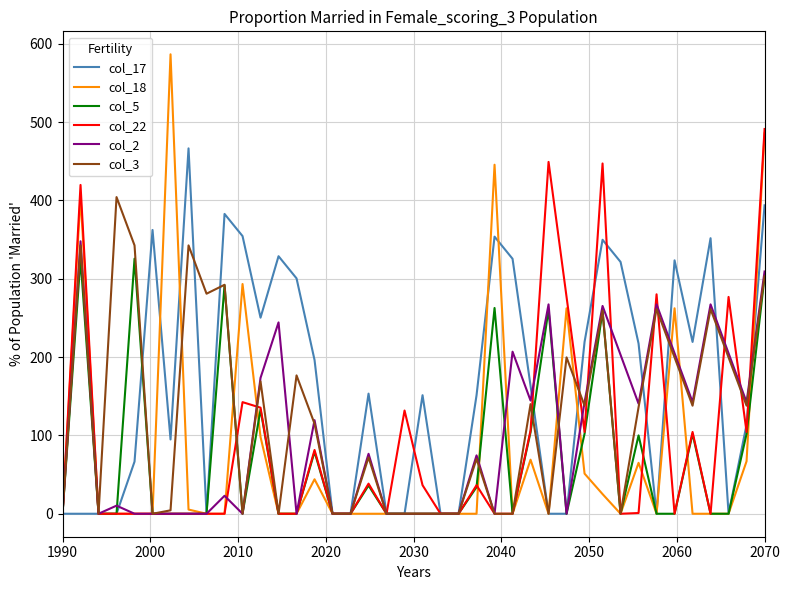

True or false: col_3 has more than 0 points higher than both neighbors.

True